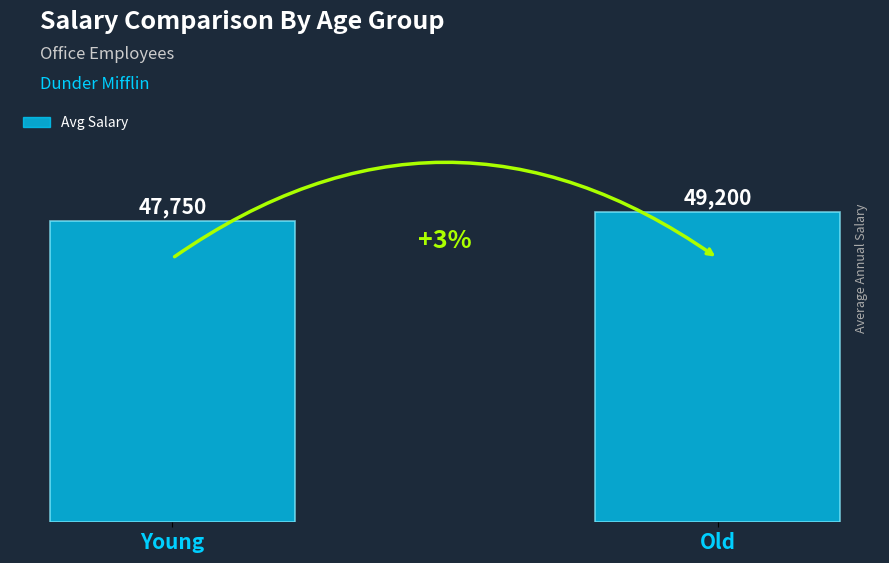

The chart shows a value of 47750 at Young. True or false?

True